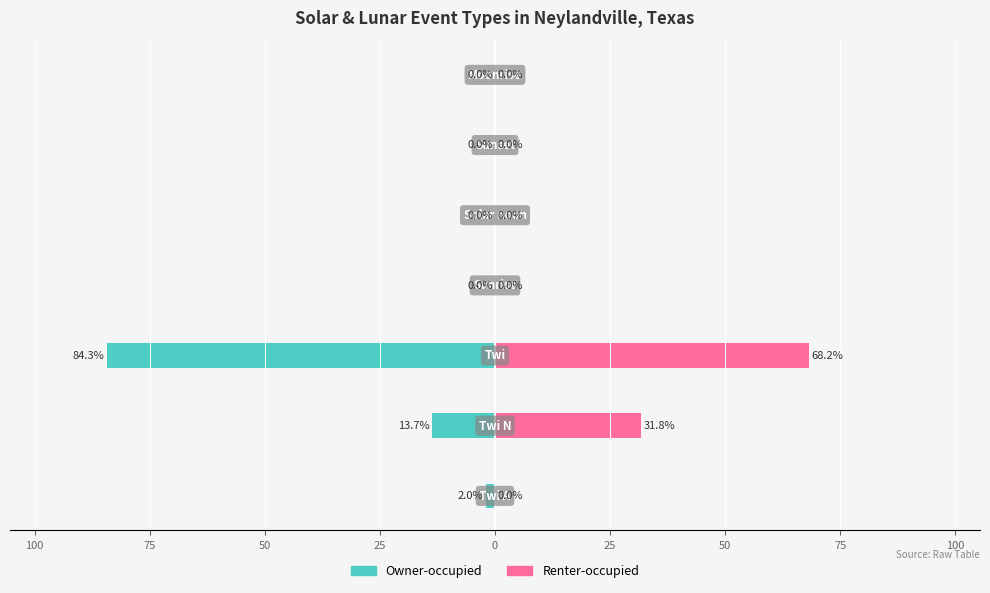

Reading right to left, transcribe all the data shown in this chart.

Owner-occupied: 25=0.0	0=0.0	25=0.0	50=0.0	75=-84.3	100=-13.7	125=-2.0
Renter-occupied: 25=0.0	0=0.0	25=0.0	50=0.0	75=68.2	100=31.8	125=0.0